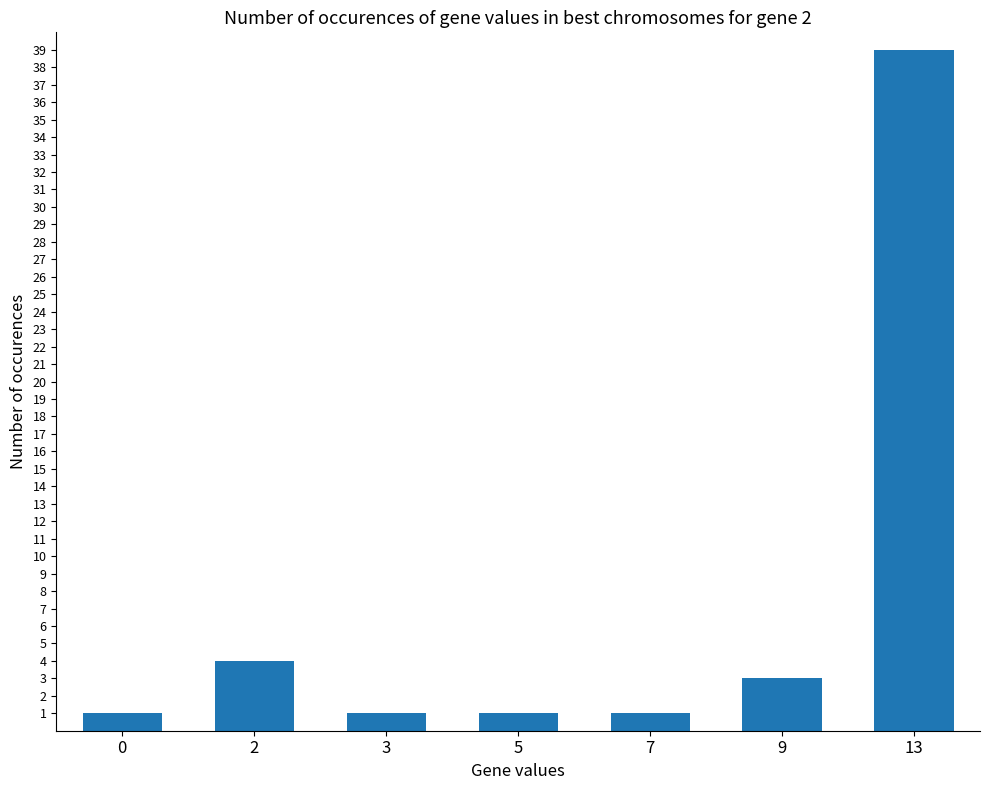

What is the greatest value displayed?

39